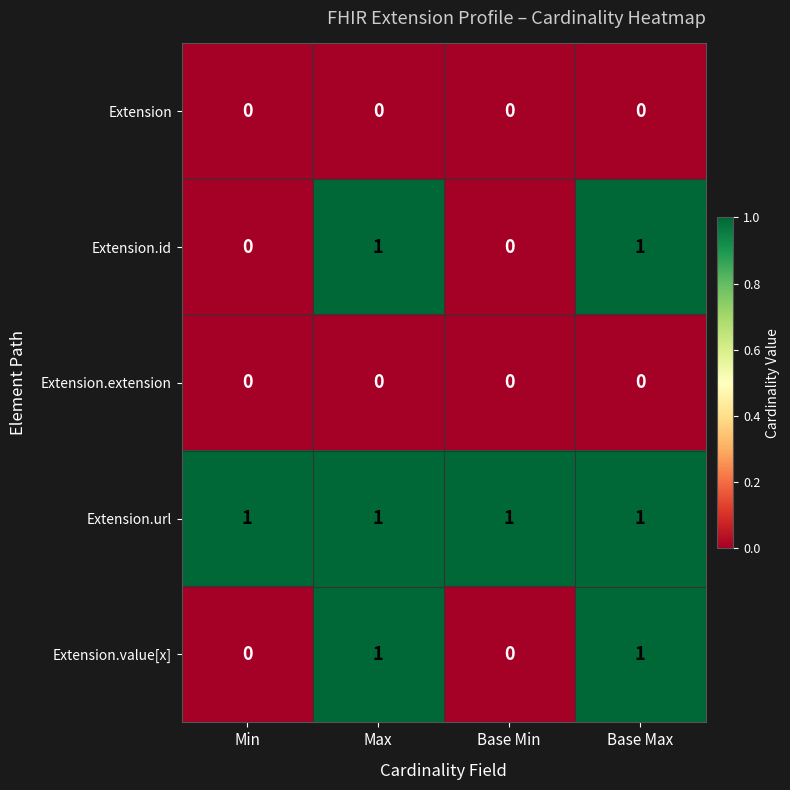

The Extension.value[x] series shows 0 at Min. True or false?

True